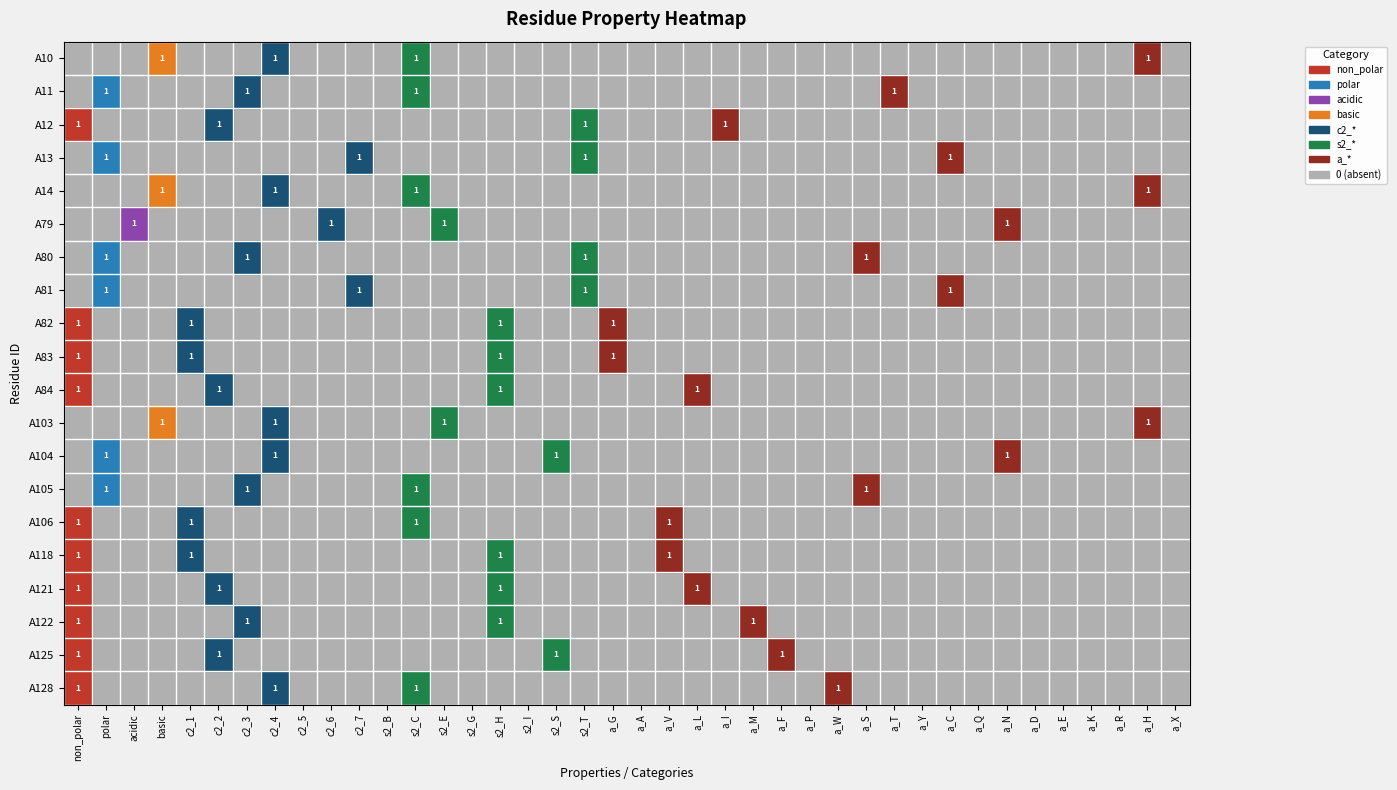

Count the number of categories in the chart.

40